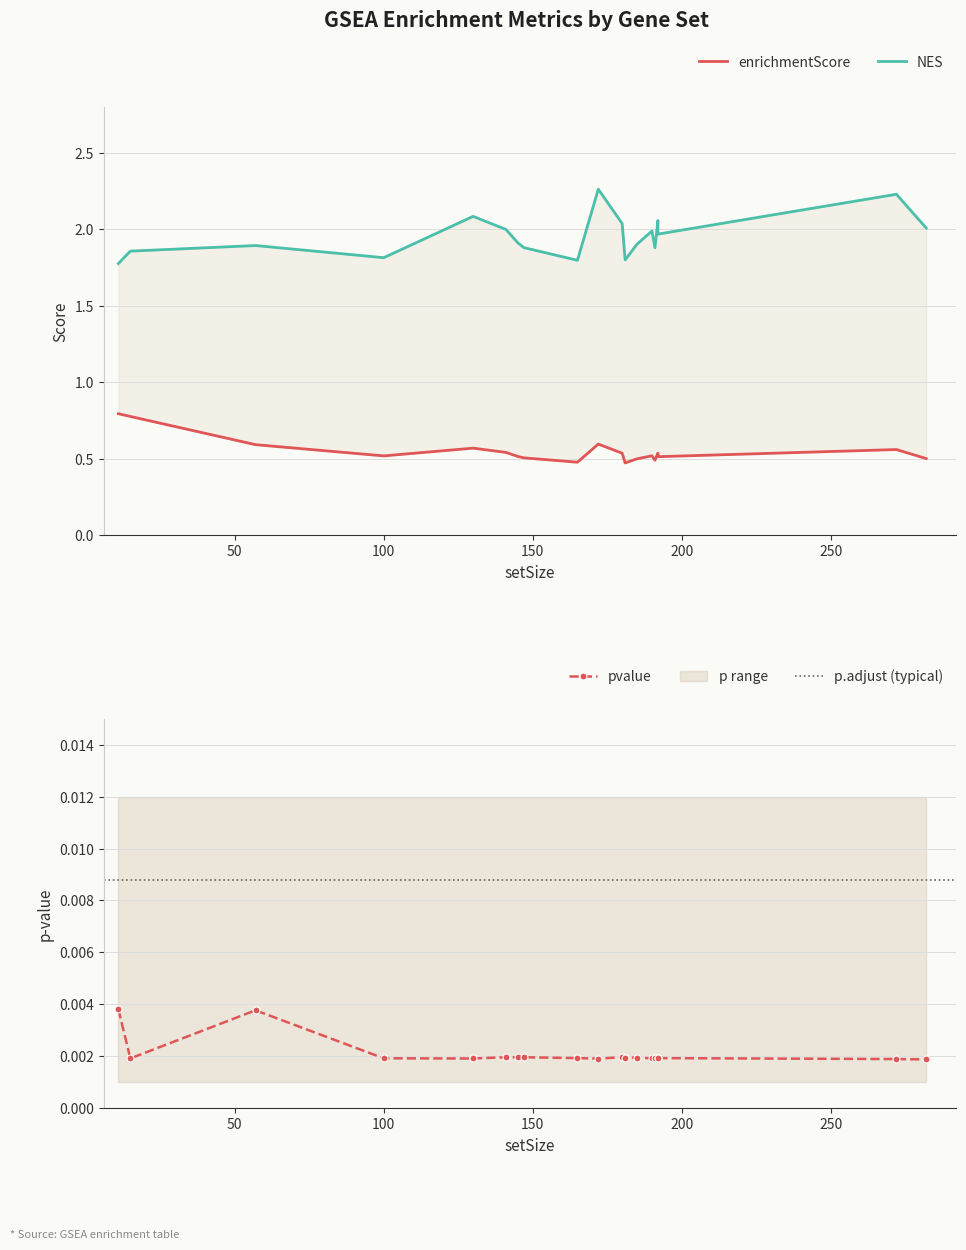

What is the sum of all NES values?

39.1